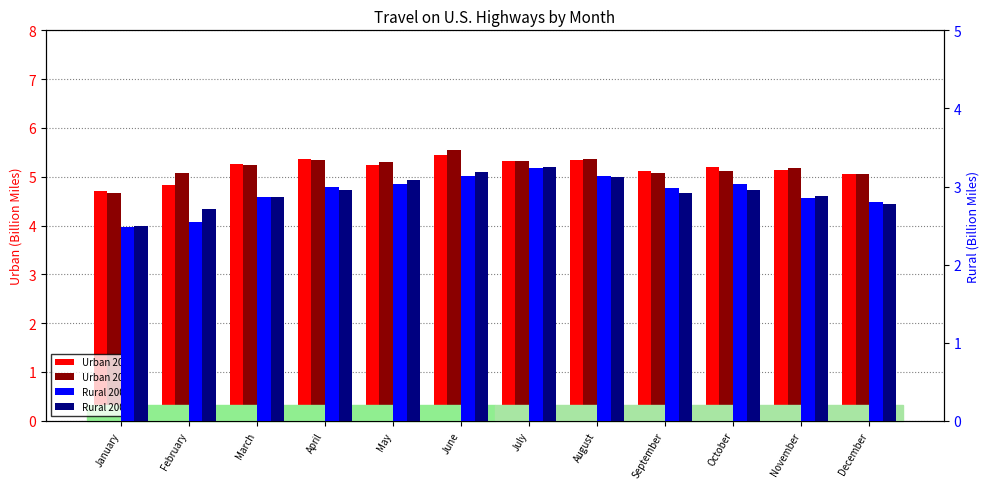

At which category is the sum across all series the highest?

June